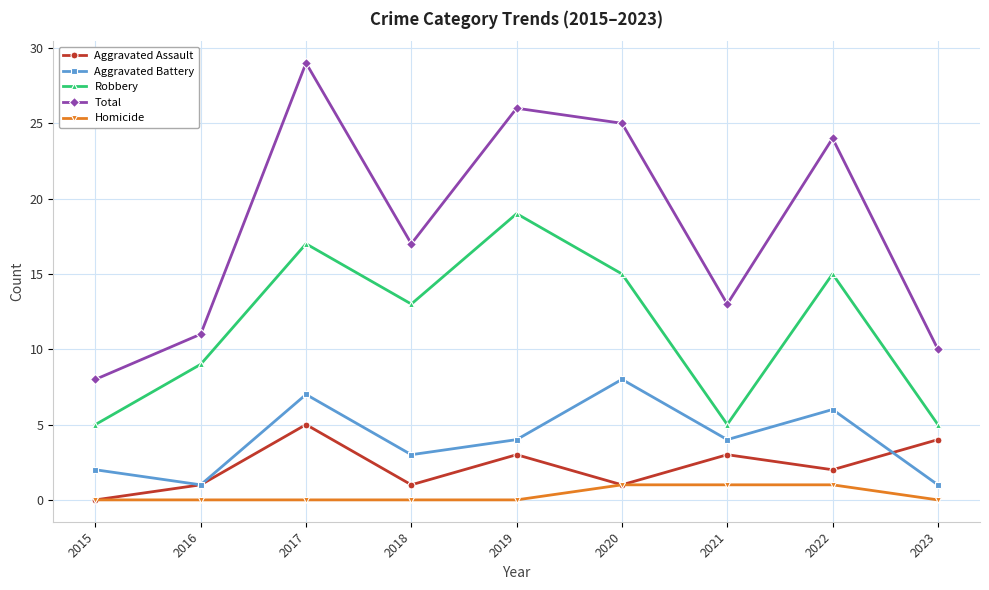

At which category does Total reach its first local valley?

2018